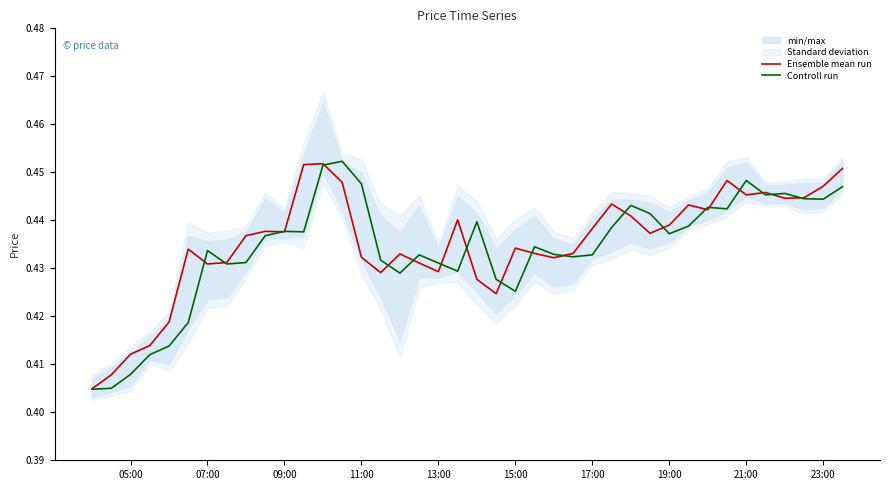

How many lines are shown in the chart?

2